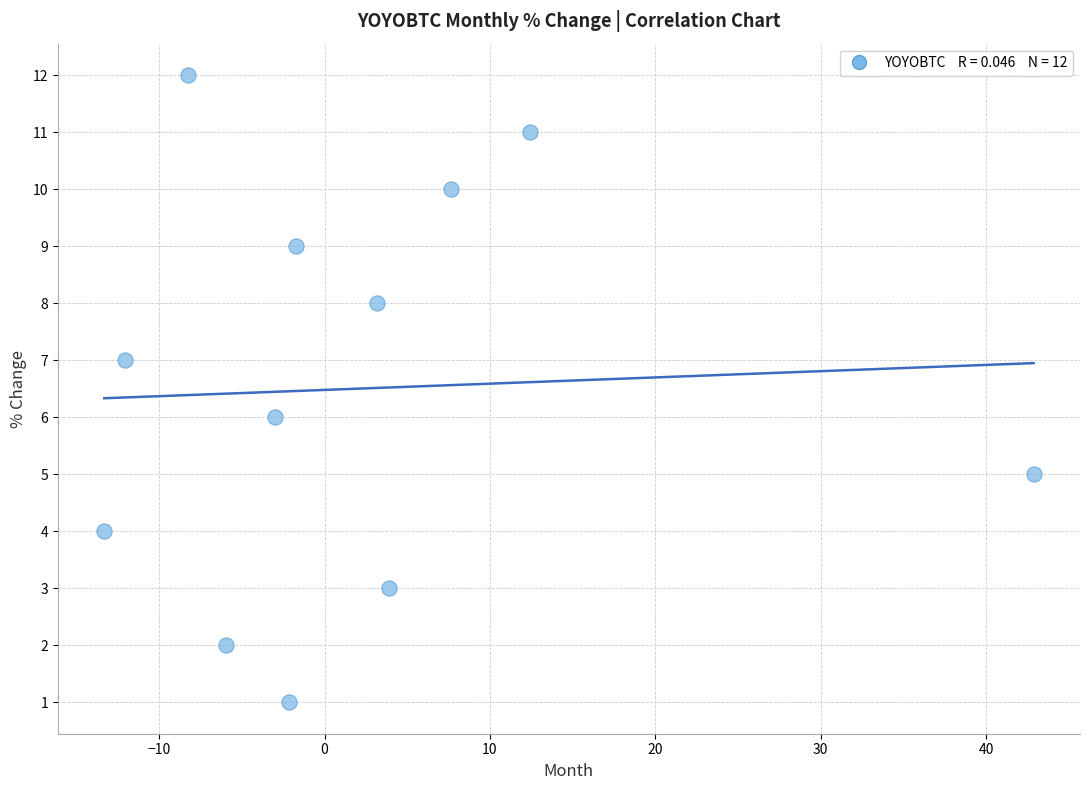

What is the range of Y values (max minus min)?

11